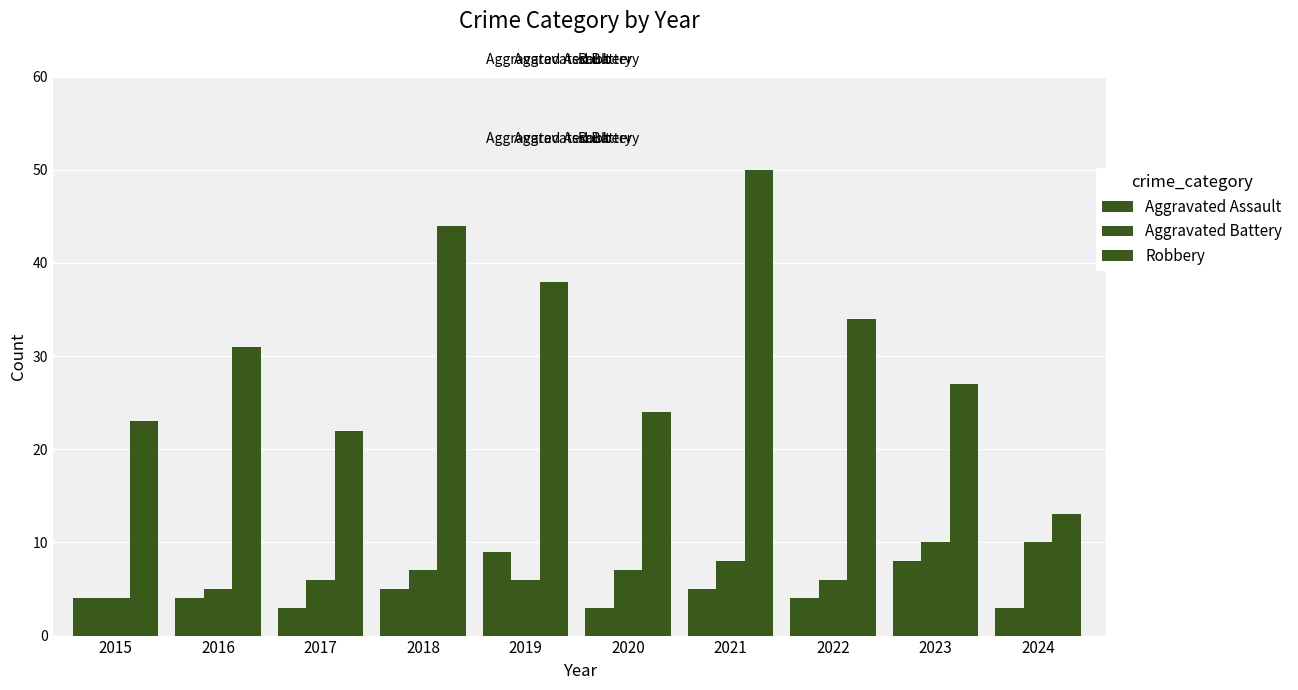

How many distinct data groups are displayed?

3